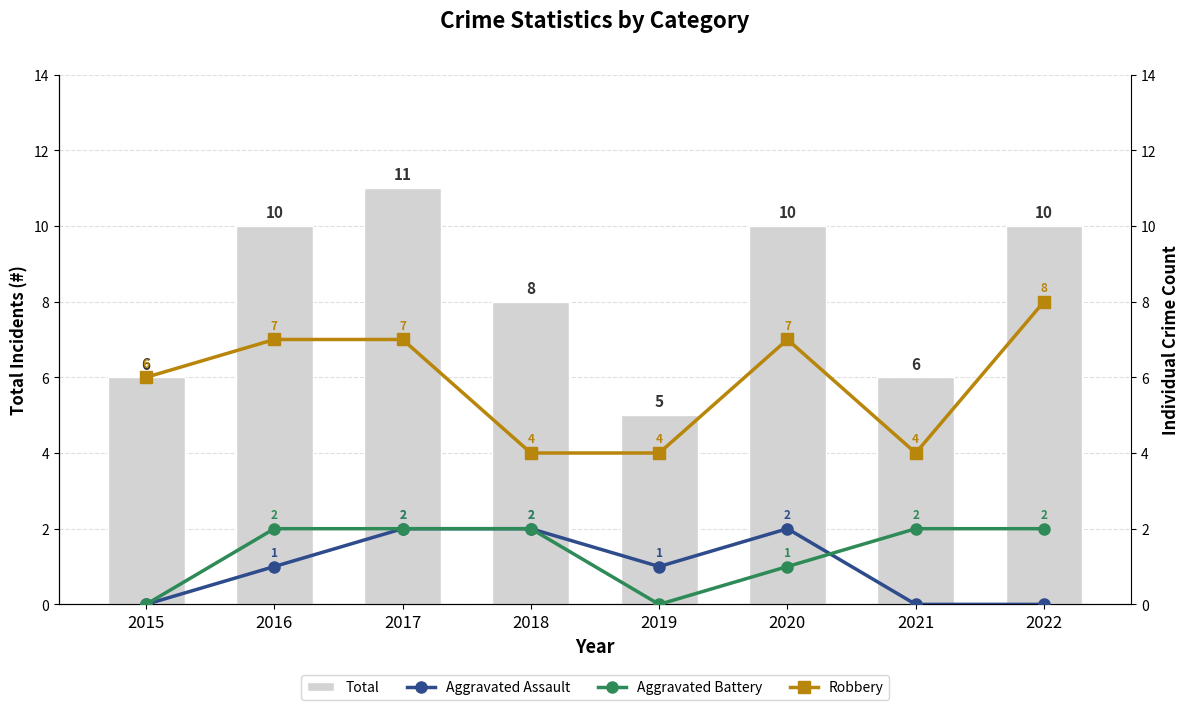

Reading right to left, what are all the values shown in this chart?

Total: 2022=10	2021=6	2020=10	2019=5	2018=8	2017=11	2016=10	2015=6
Aggravated Assault: 2022=0	2021=0	2020=2	2019=1	2018=2	2017=2	2016=1	2015=0
Aggravated Battery: 2022=2	2021=2	2020=1	2019=0	2018=2	2017=2	2016=2	2015=0
Robbery: 2022=8	2021=4	2020=7	2019=4	2018=4	2017=7	2016=7	2015=6